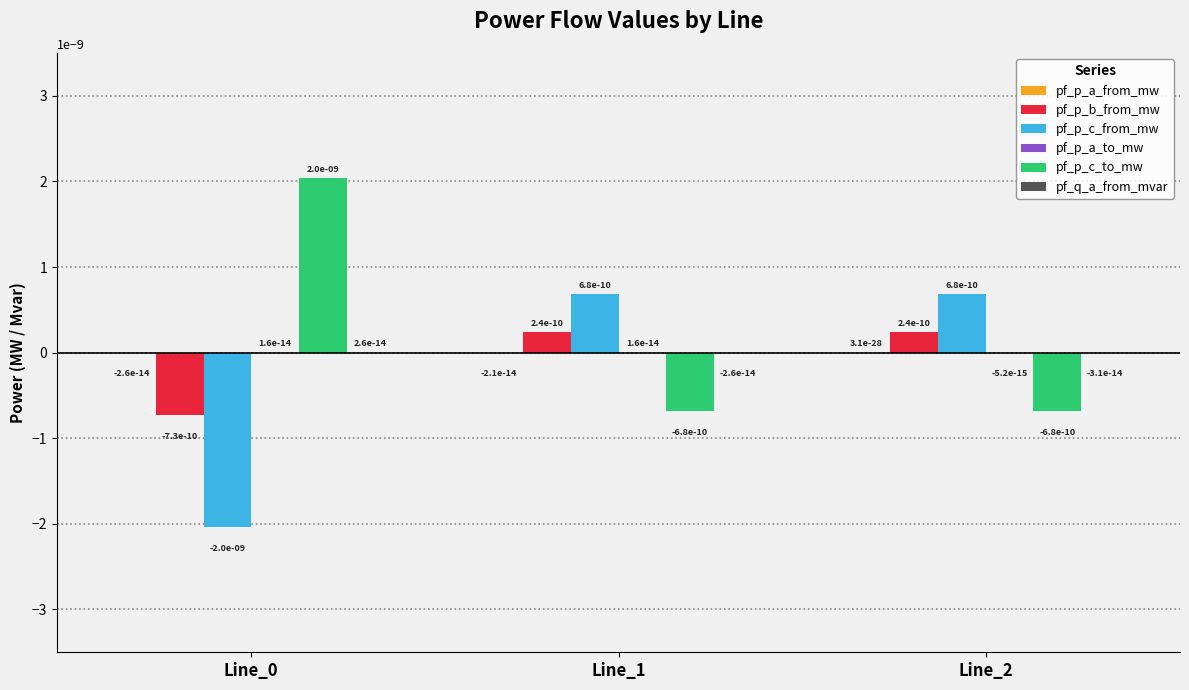

True or false: pf_p_c_to_mw has a value of 0.0 at Line_0.

True